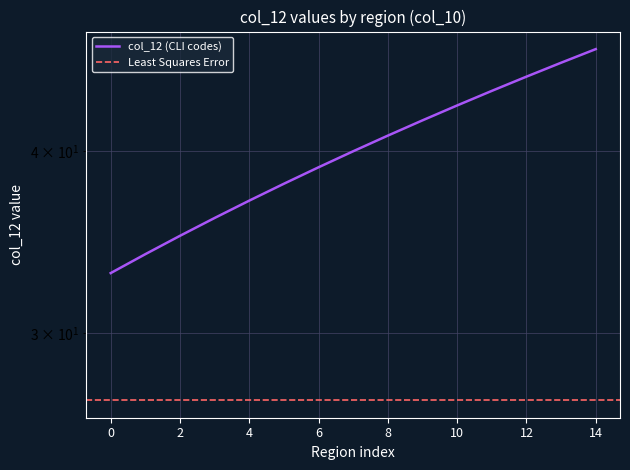

What is the difference between the maximum and minimum values?

14